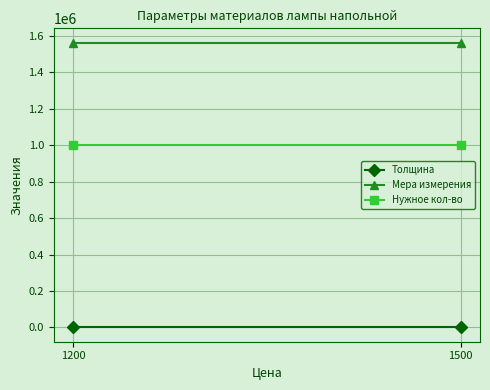

Reading left to right, what are all the values shown in this chart?

Толщина: 4	4
Мера измерения: 1562500	1562500
Нужное кол-во: 1000000	1000000